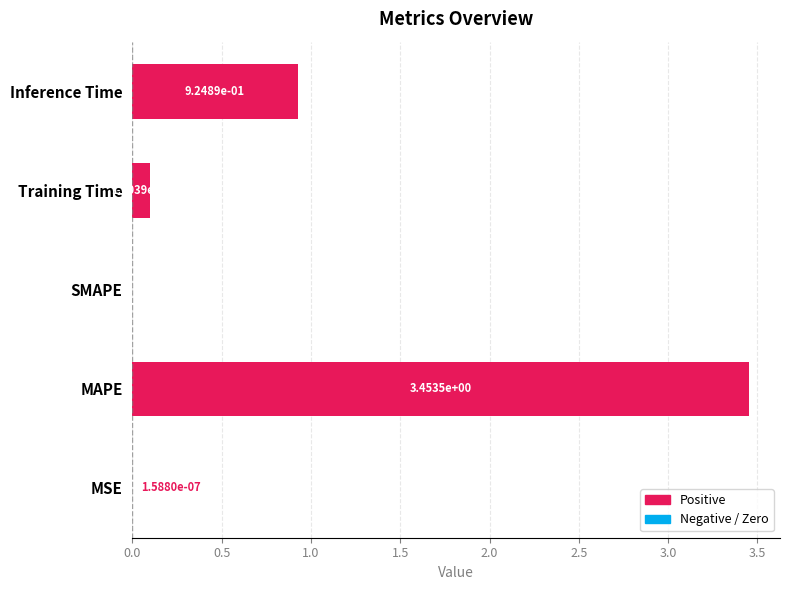

What is the sum of all values?

4.5